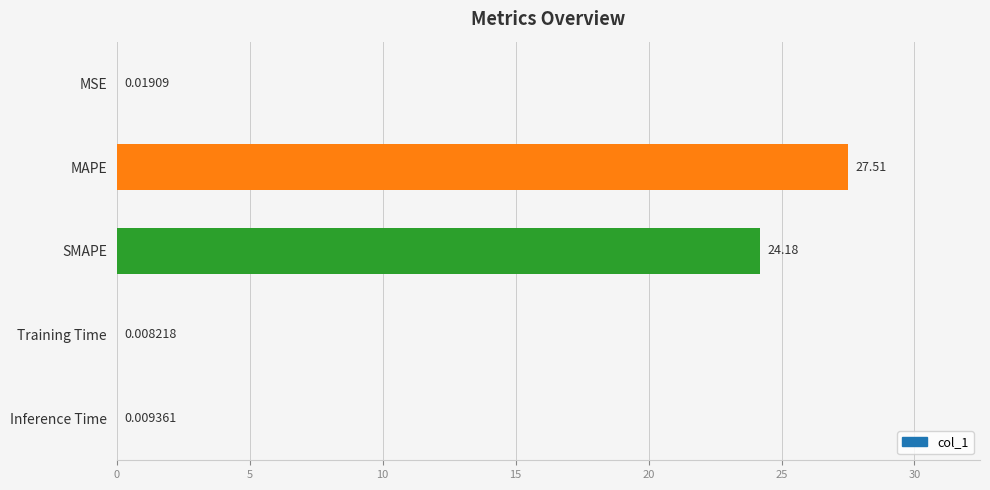

At which label is the value closest to 13?

SMAPE